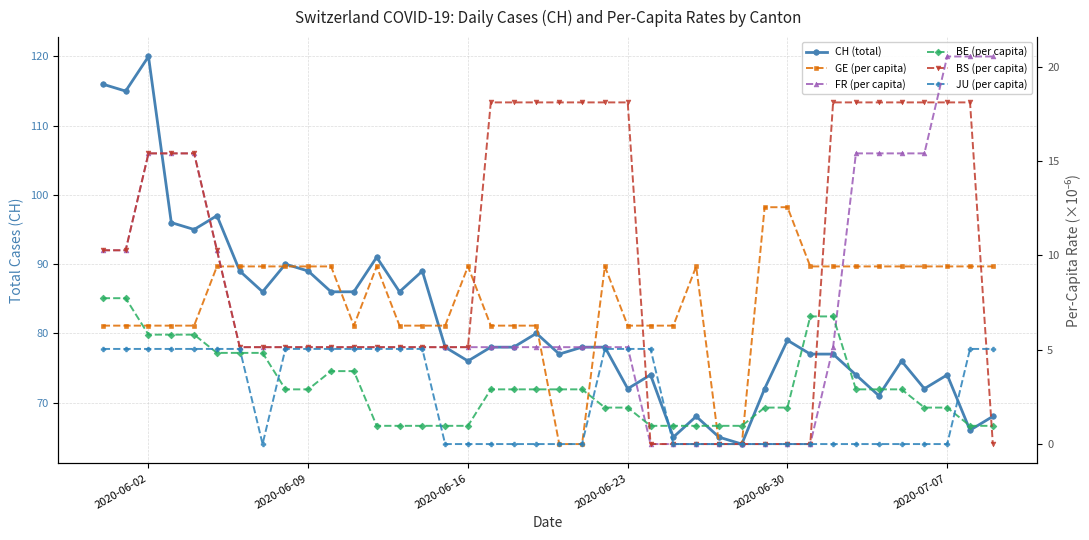

Is this an area chart (filled region under the line)?

No